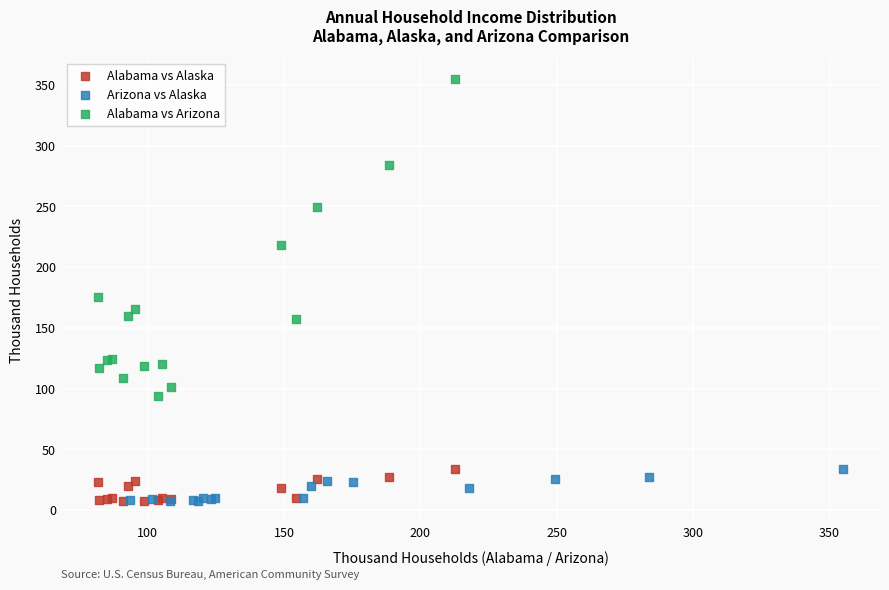

What are all the series names shown in the legend?

Alabama vs Alaska, Arizona vs Alaska, Alabama vs Arizona